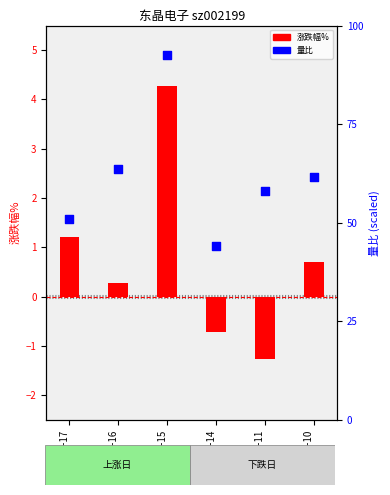

Which series reaches the minimum Y coordinate?

涨跌幅%